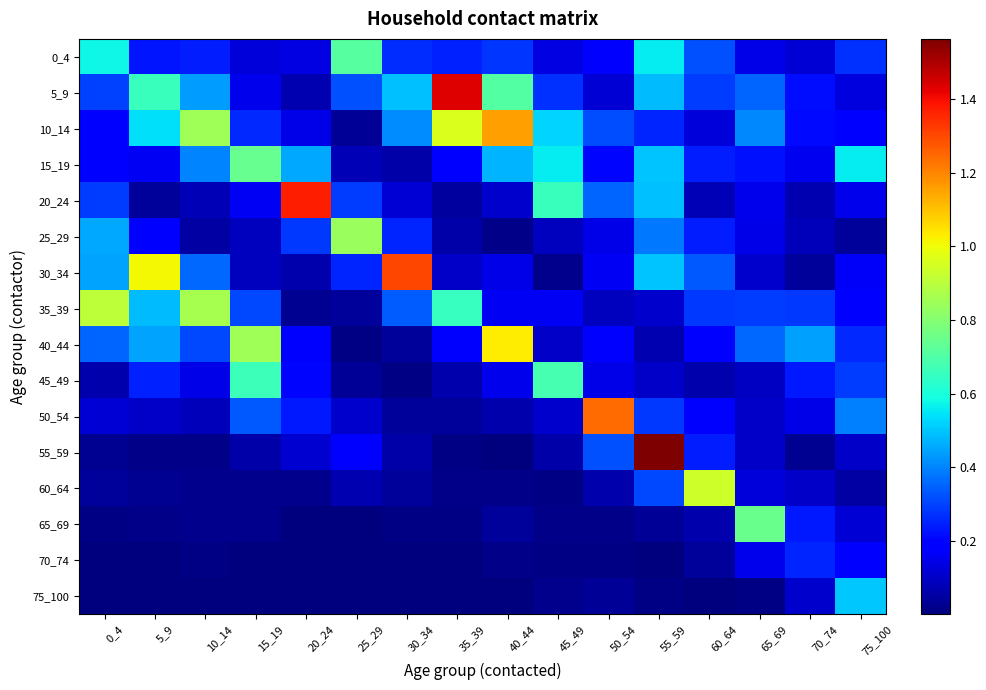

Reading right to left, list all the values displayed in this chart.

0_4: 75_100=0.3	70_74=0.1	65_69=0.1	60_64=0.3	55_59=0.6	50_54=0.2	45_49=0.1	40_44=0.3	35_39=0.2	30_34=0.3	25_29=0.7	20_24=0.1	15_19=0.1	10_14=0.2	5_9=0.2	0_4=0.6
5_9: 75_100=0.1	70_74=0.2	65_69=0.4	60_64=0.3	55_59=0.5	50_54=0.1	45_49=0.3	40_44=0.7	35_39=1.4	30_34=0.5	25_29=0.3	20_24=0.1	15_19=0.1	10_14=0.4	5_9=0.7	0_4=0.3
10_14: 75_100=0.2	70_74=0.2	65_69=0.4	60_64=0.1	55_59=0.3	50_54=0.3	45_49=0.5	40_44=1.2	35_39=1.0	30_34=0.4	25_29=0.0	20_24=0.1	15_19=0.3	10_14=0.9	5_9=0.5	0_4=0.2
15_19: 75_100=0.6	70_74=0.2	65_69=0.2	60_64=0.2	55_59=0.5	50_54=0.2	45_49=0.6	40_44=0.5	35_39=0.2	30_34=0.1	25_29=0.1	20_24=0.5	15_19=0.7	10_14=0.4	5_9=0.2	0_4=0.2
20_24: 75_100=0.2	70_74=0.1	65_69=0.1	60_64=0.1	55_59=0.5	50_54=0.3	45_49=0.7	40_44=0.1	35_39=0.0	30_34=0.1	25_29=0.3	20_24=1.4	15_19=0.2	10_14=0.1	5_9=0.0	0_4=0.3
25_29: 75_100=0.0	70_74=0.1	65_69=0.1	60_64=0.2	55_59=0.4	50_54=0.1	45_49=0.1	40_44=0.0	35_39=0.1	30_34=0.3	25_29=0.8	20_24=0.3	15_19=0.1	10_14=0.1	5_9=0.2	0_4=0.5
30_34: 75_100=0.2	70_74=0.0	65_69=0.1	60_64=0.3	55_59=0.5	50_54=0.2	45_49=0.0	40_44=0.1	35_39=0.1	30_34=1.3	25_29=0.3	20_24=0.1	15_19=0.1	10_14=0.4	5_9=1.0	0_4=0.4
35_39: 75_100=0.2	70_74=0.3	65_69=0.3	60_64=0.3	55_59=0.1	50_54=0.1	45_49=0.2	40_44=0.2	35_39=0.6	30_34=0.3	25_29=0.0	20_24=0.0	15_19=0.3	10_14=0.9	5_9=0.5	0_4=0.9
40_44: 75_100=0.3	70_74=0.4	65_69=0.4	60_64=0.2	55_59=0.1	50_54=0.2	45_49=0.1	40_44=1.0	35_39=0.2	30_34=0.0	25_29=0.0	20_24=0.2	15_19=0.9	10_14=0.3	5_9=0.5	0_4=0.4
45_49: 75_100=0.3	70_74=0.2	65_69=0.1	60_64=0.1	55_59=0.1	50_54=0.1	45_49=0.7	40_44=0.1	35_39=0.1	30_34=0.0	25_29=0.0	20_24=0.2	15_19=0.7	10_14=0.1	5_9=0.2	0_4=0.1
50_54: 75_100=0.4	70_74=0.1	65_69=0.1	60_64=0.2	55_59=0.3	50_54=1.2	45_49=0.1	40_44=0.1	35_39=0.0	30_34=0.0	25_29=0.1	20_24=0.2	15_19=0.3	10_14=0.1	5_9=0.1	0_4=0.1
55_59: 75_100=0.1	70_74=0.0	65_69=0.1	60_64=0.2	55_59=1.6	50_54=0.3	45_49=0.1	40_44=0.0	35_39=0.0	30_34=0.1	25_29=0.2	20_24=0.1	15_19=0.1	10_14=0.0	5_9=0.0	0_4=0.0
60_64: 75_100=0.1	70_74=0.1	65_69=0.1	60_64=0.9	55_59=0.3	50_54=0.1	45_49=0.0	40_44=0.0	35_39=0.0	30_34=0.0	25_29=0.1	20_24=0.0	15_19=0.0	10_14=0.0	5_9=0.0	0_4=0.0
65_69: 75_100=0.1	70_74=0.2	65_69=0.7	60_64=0.1	55_59=0.0	50_54=0.0	45_49=0.0	40_44=0.0	35_39=0.0	30_34=0.0	25_29=0.0	20_24=0.0	15_19=0.0	10_14=0.0	5_9=0.0	0_4=0.0
70_74: 75_100=0.2	70_74=0.3	65_69=0.1	60_64=0.0	55_59=0.0	50_54=0.0	45_49=0.0	40_44=0.0	35_39=0.0	30_34=0.0	25_29=0.0	20_24=0.0	15_19=0.0	10_14=0.0	5_9=0.0	0_4=0.0
75_100: 75_100=0.5	70_74=0.1	65_69=0.0	60_64=0.0	55_59=0.0	50_54=0.0	45_49=0.0	40_44=0.0	35_39=0.0	30_34=0.0	25_29=0.0	20_24=0.0	15_19=0.0	10_14=0.0	5_9=0.0	0_4=0.0